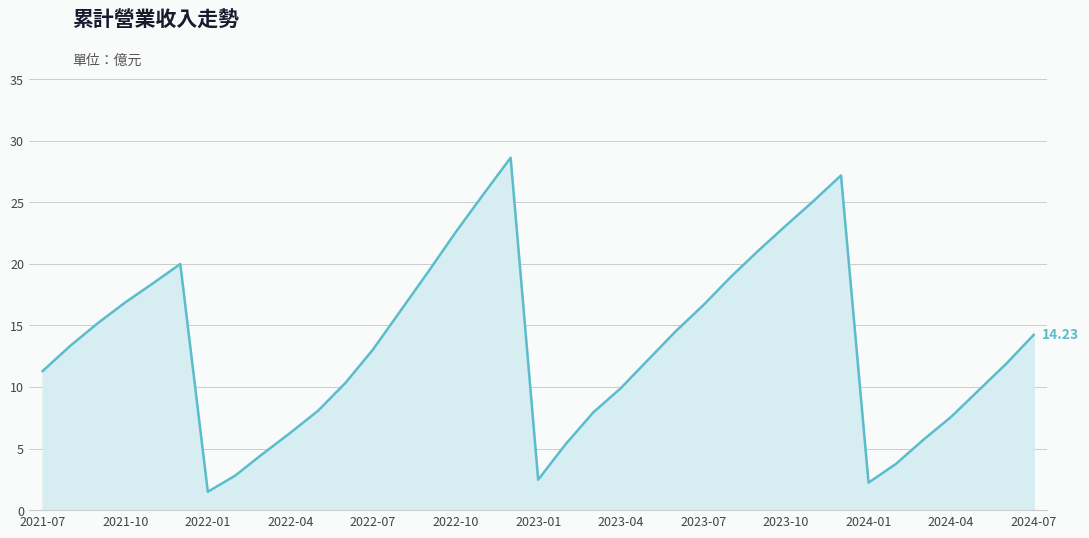

How many interior local valleys (lower than both neighbors) does the data have?

3